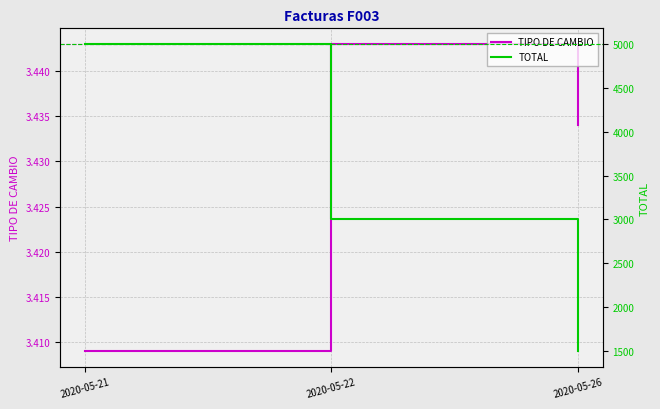

Which category has the lowest value in the TIPO DE CAMBIO series?

2020-05-21